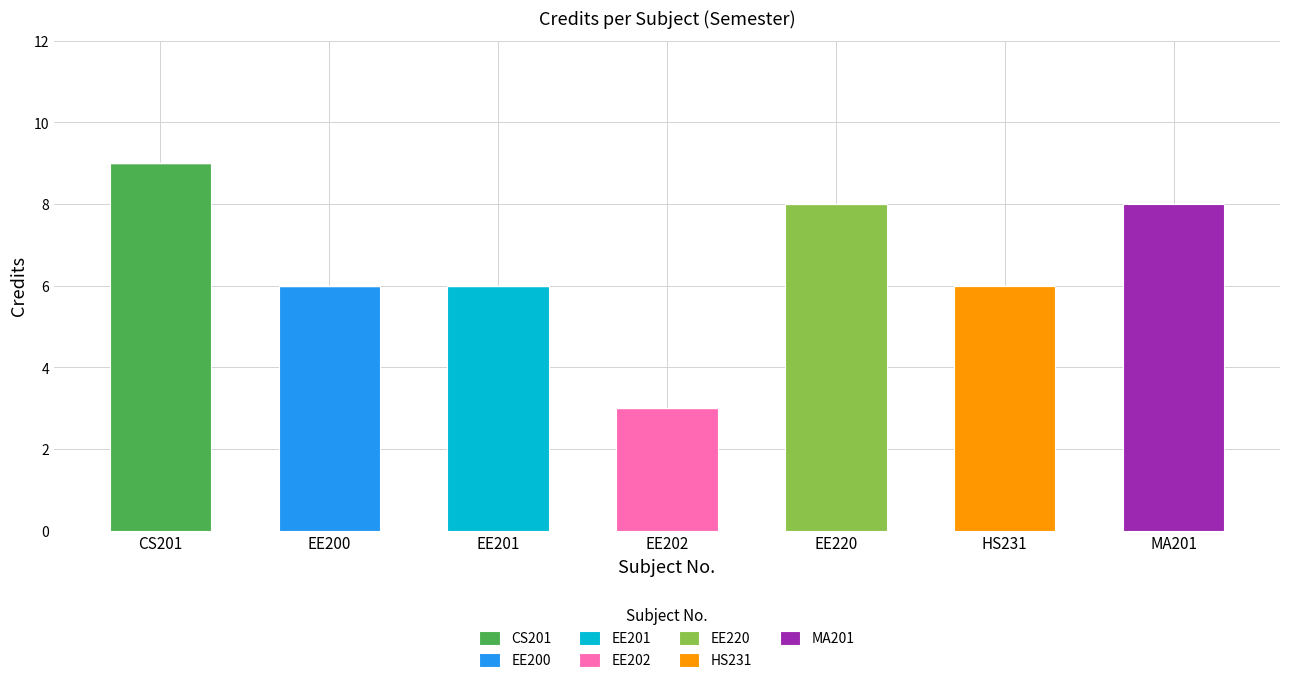

Which category has the highest value in the CS201 series?

CS201